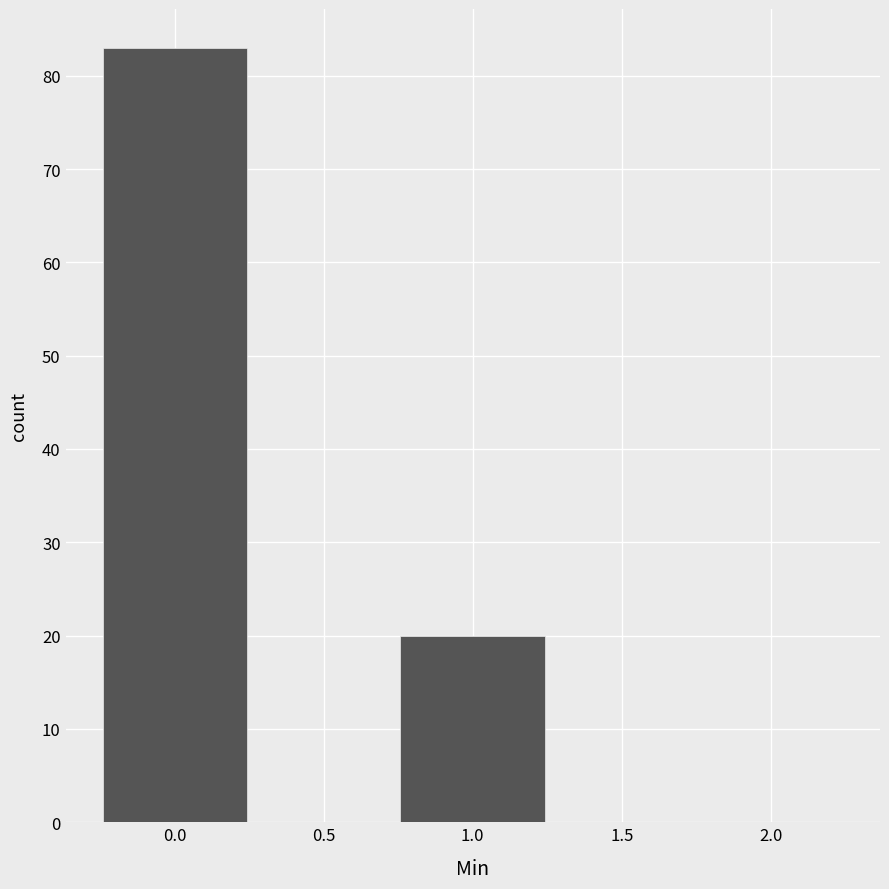

What is the height of the bar covering 0.75 to 1.25 on the x-axis? The values are not printed on the chart, so give them approximately, as read against the axis.

20